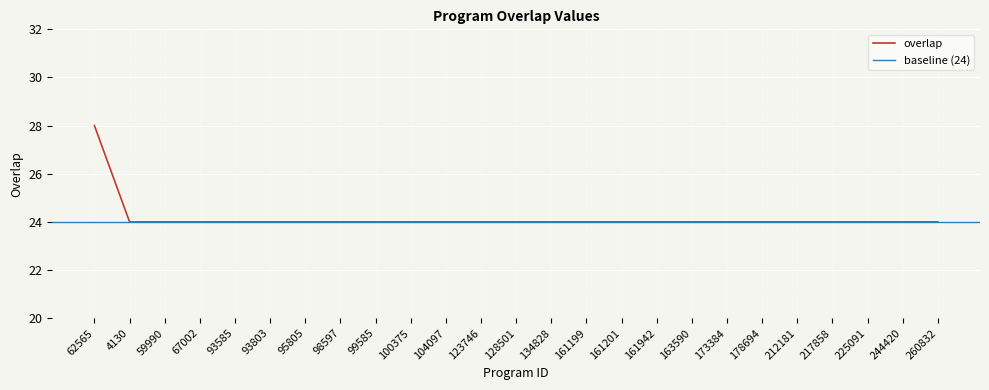

What is the label of the 18th point from the left?

163590